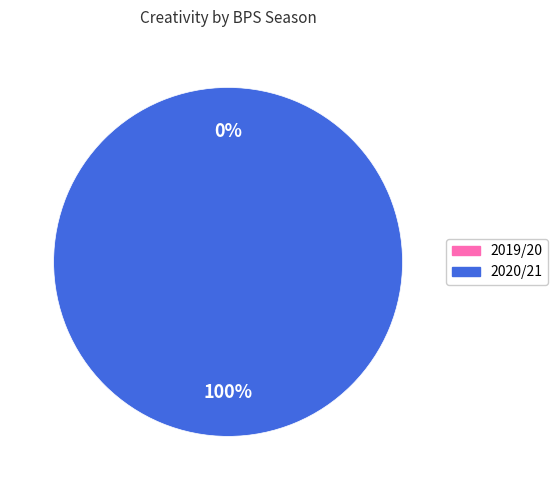

What percentage do 0 (2019/20) and 32 (2020/21) together represent?

100.0%